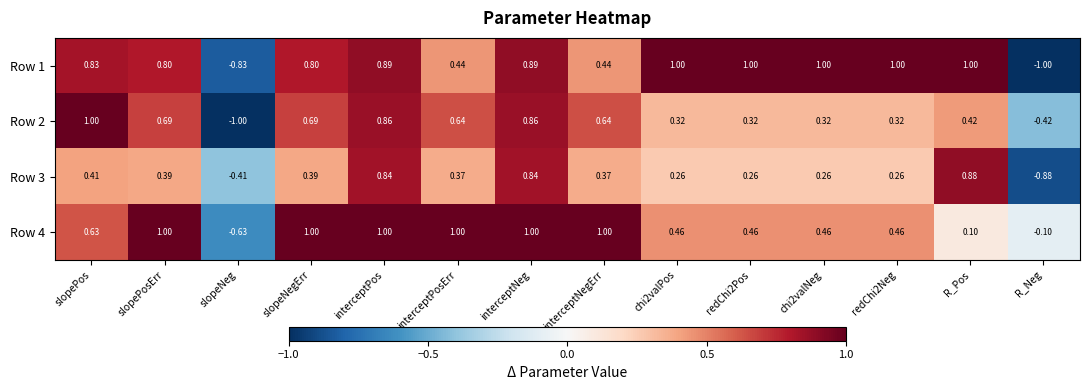

Where does the Row 4 series first go above 0?

slopePos